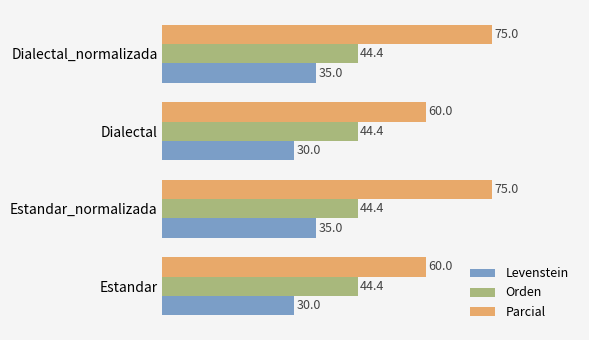

Rank the series by their maximum value, from lowest to highest.

Levenstein, Orden, Parcial